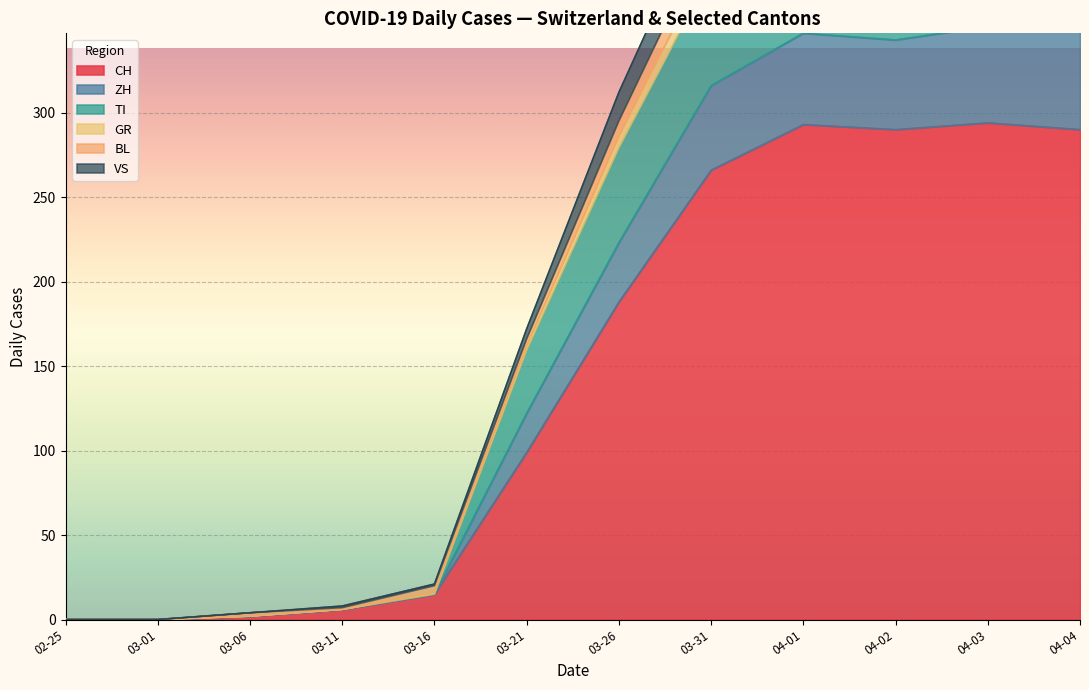

Where is CH nearest to the value 147?

03-26